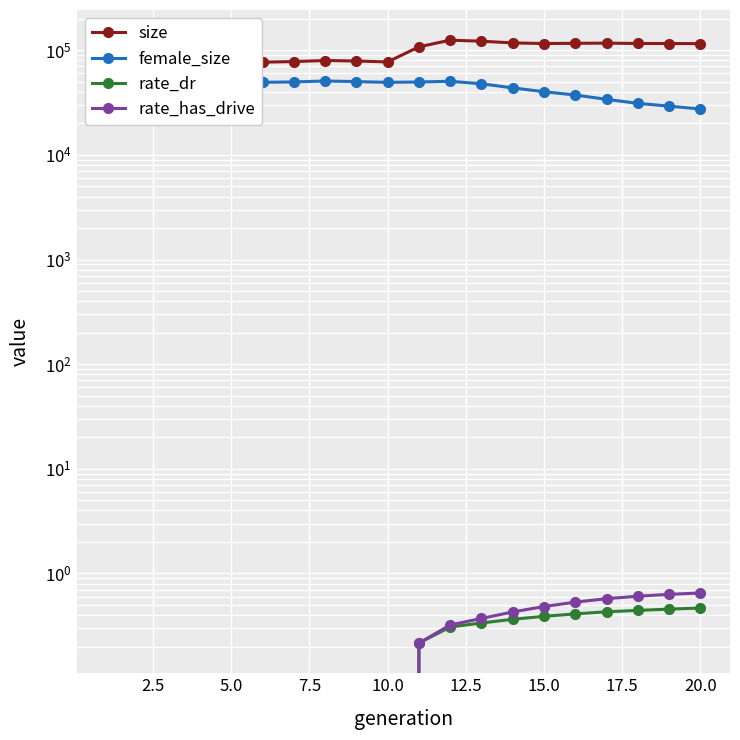

Is it true that size equals 131455.8 at 17.5?

False